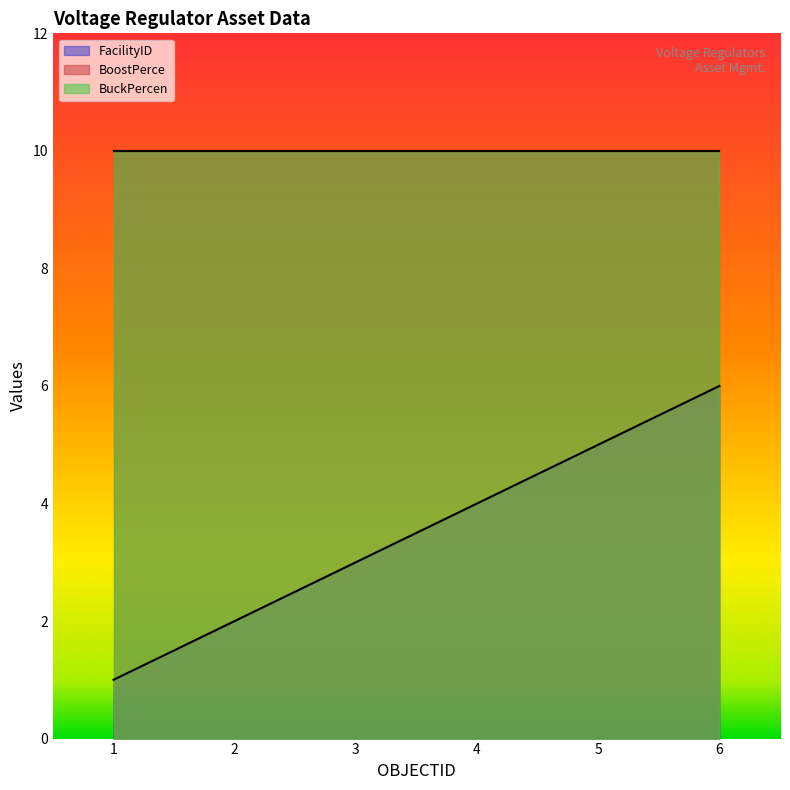

Is it true that BuckPercen equals 16 at 2?

False